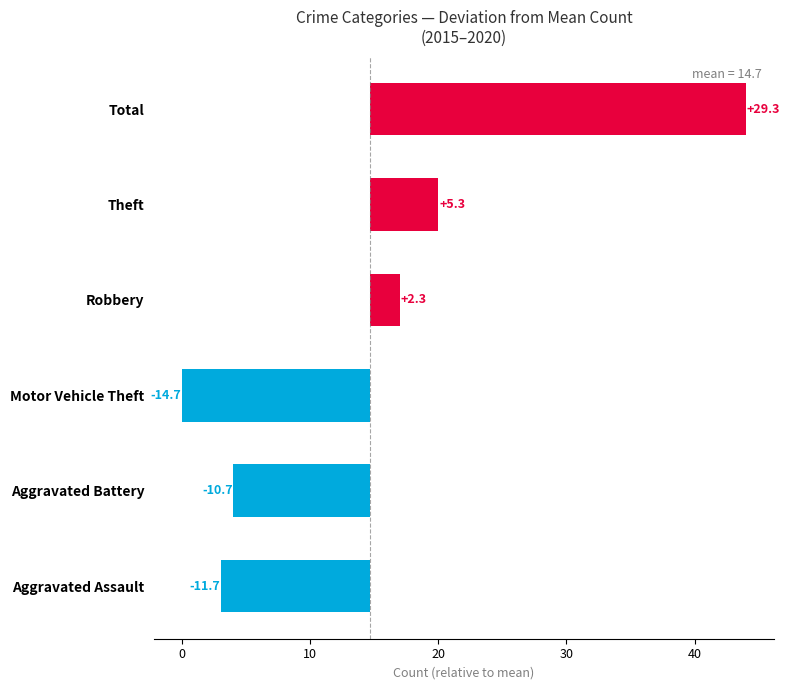

The chart shows a value of 3.6 at Robbery. True or false?

False